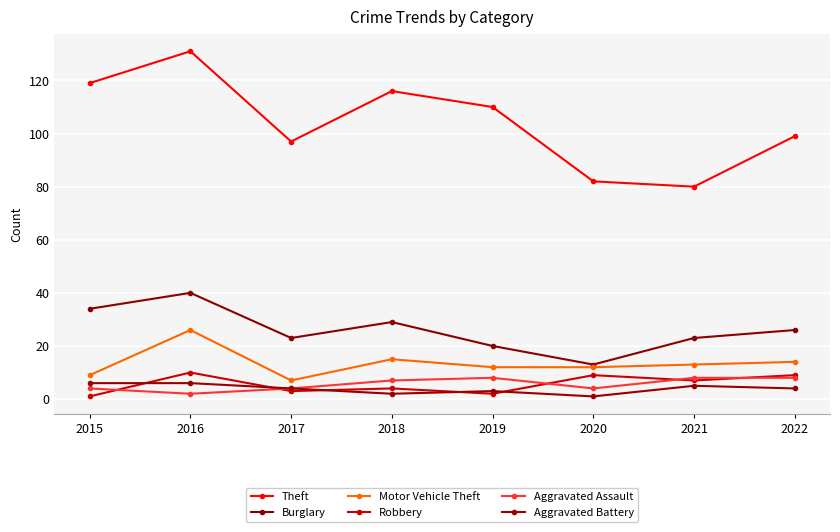

Reading left to right, transcribe all the data shown in this chart.

Theft: 2015=119	2016=131	2017=97	2018=116	2019=110	2020=82	2021=80	2022=99
Burglary: 2015=34	2016=40	2017=23	2018=29	2019=20	2020=13	2021=23	2022=26
Motor Vehicle Theft: 2015=9	2016=26	2017=7	2018=15	2019=12	2020=12	2021=13	2022=14
Robbery: 2015=1	2016=10	2017=3	2018=4	2019=2	2020=9	2021=7	2022=9
Aggravated Assault: 2015=4	2016=2	2017=4	2018=7	2019=8	2020=4	2021=8	2022=8
Aggravated Battery: 2015=6	2016=6	2017=4	2018=2	2019=3	2020=1	2021=5	2022=4